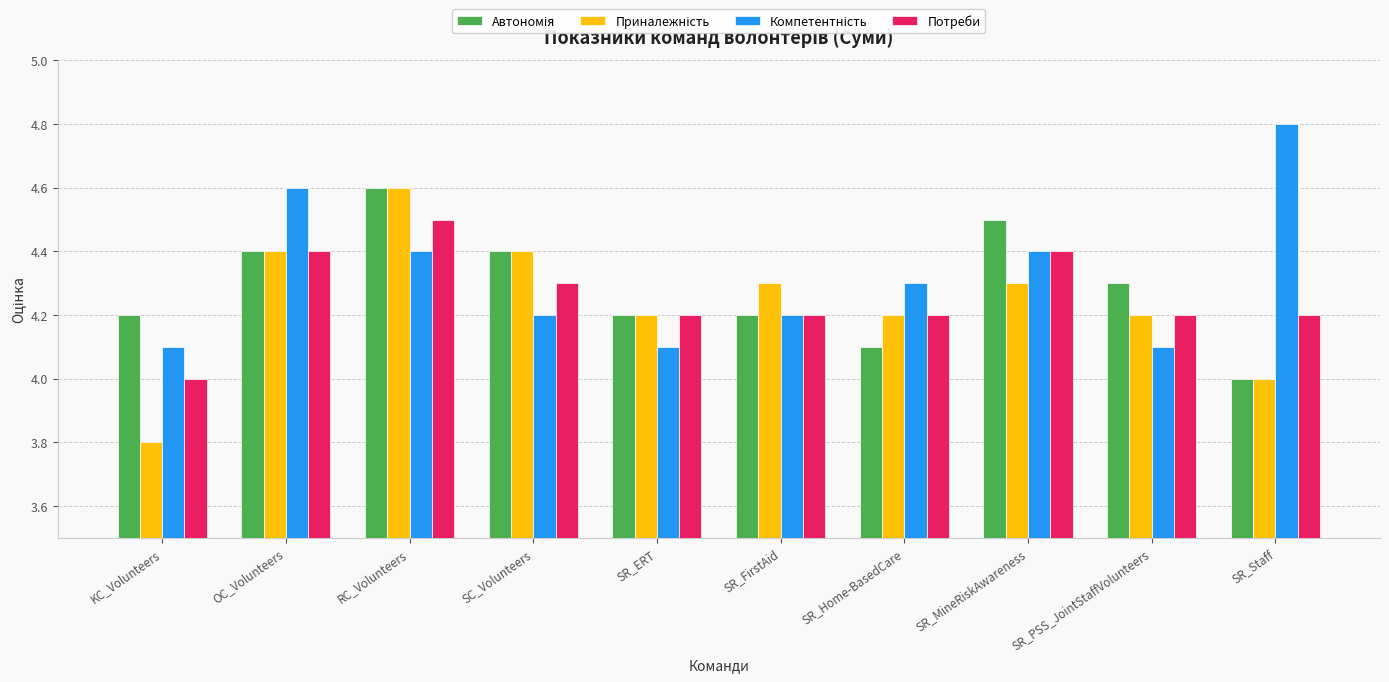

What is the average value of the Потреби series?

4.3